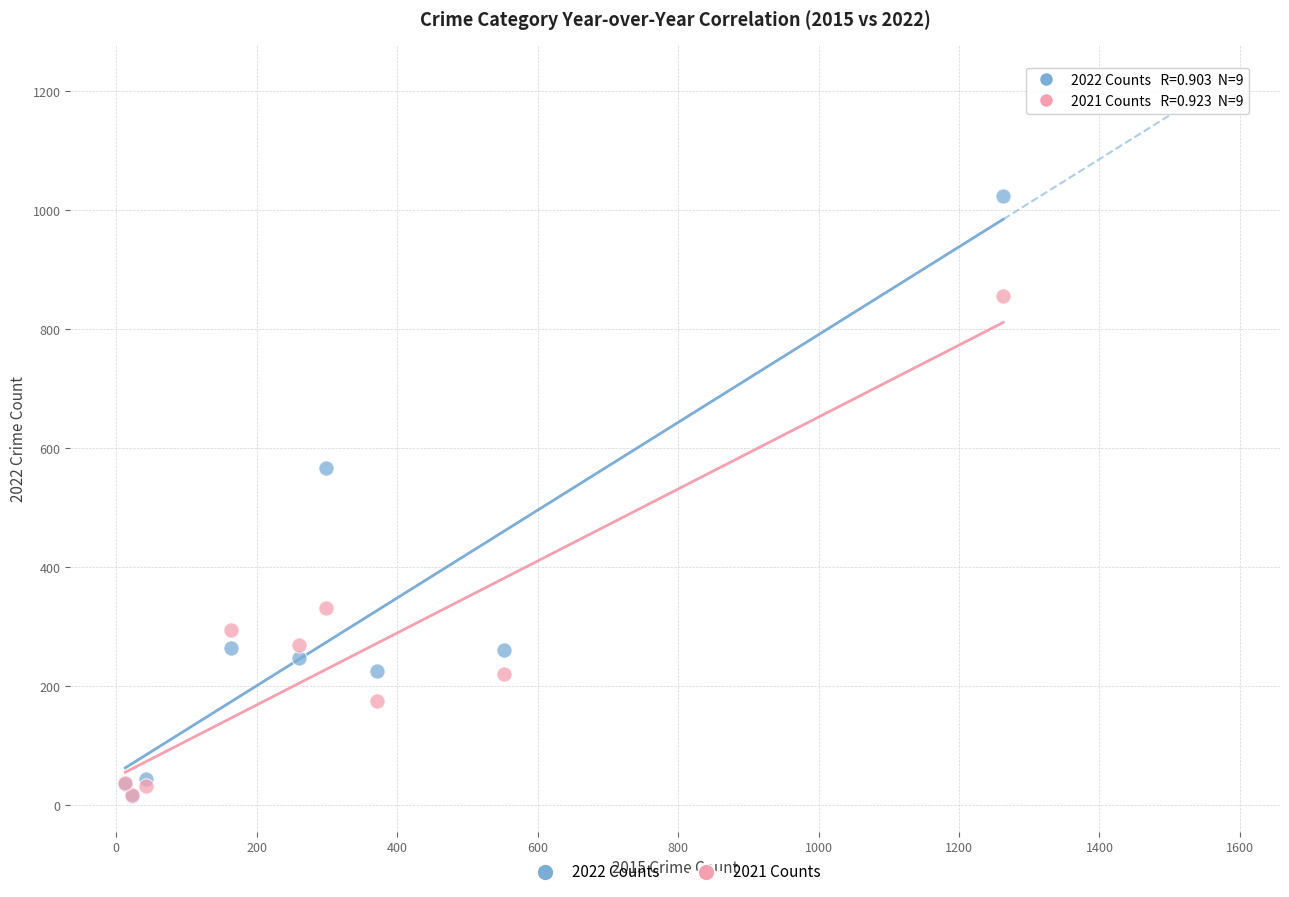

In the 2022 Counts series, what Y value is closest to 519?

567